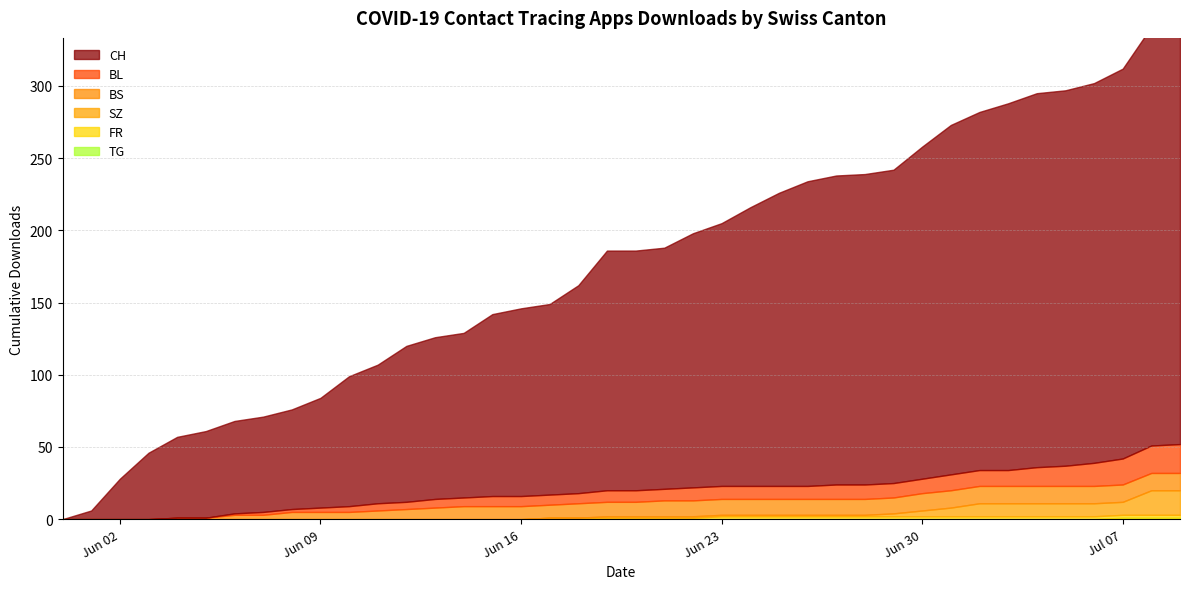

What is the maximum value shown in the chart?

303